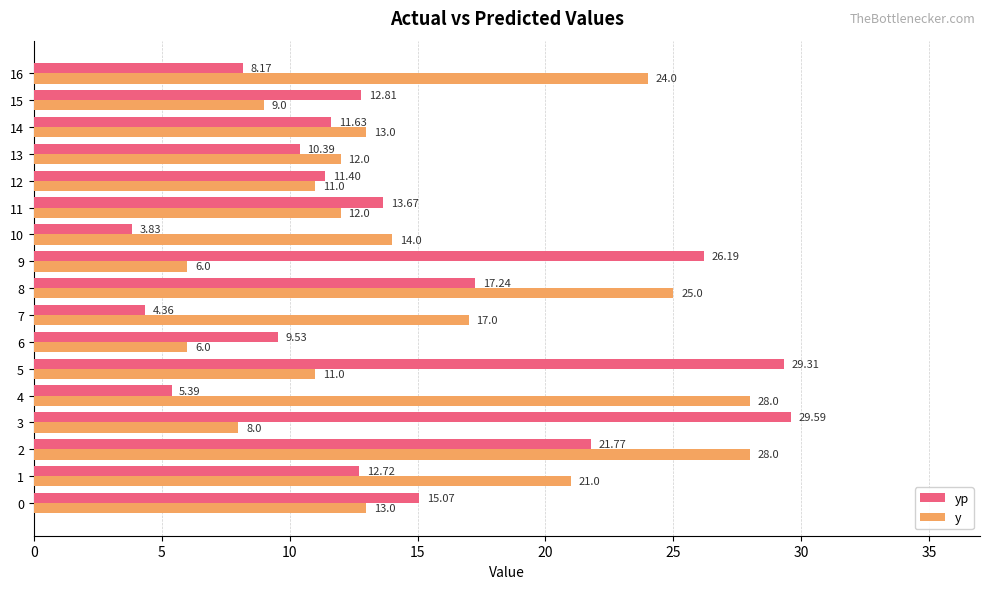

The y series shows 13.0 at 14. True or false?

True